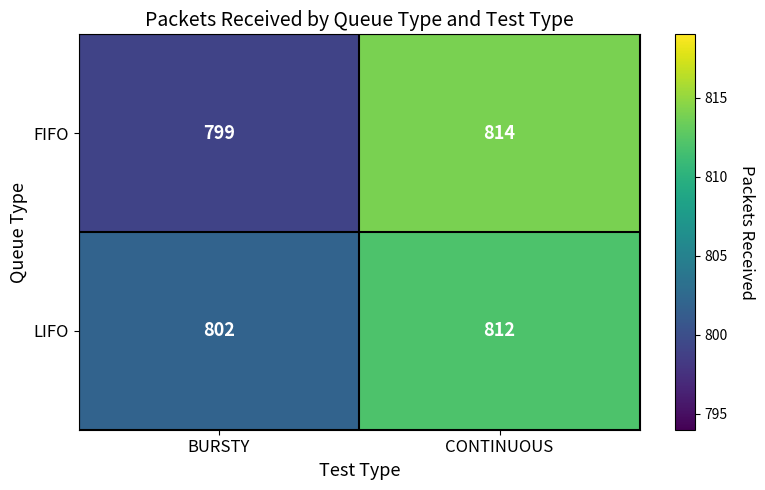

Reading left to right, transcribe all the data shown in this chart.

FIFO: 799	814
LIFO: 802	812